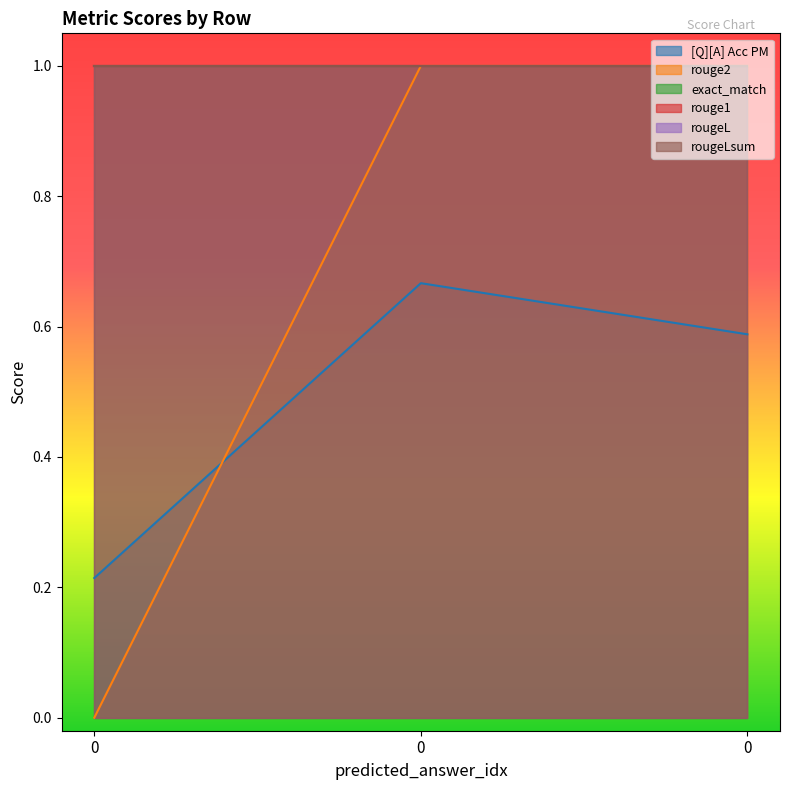

What is the difference between the [Q][A] Acc PM values at 0 and 0?

0.5